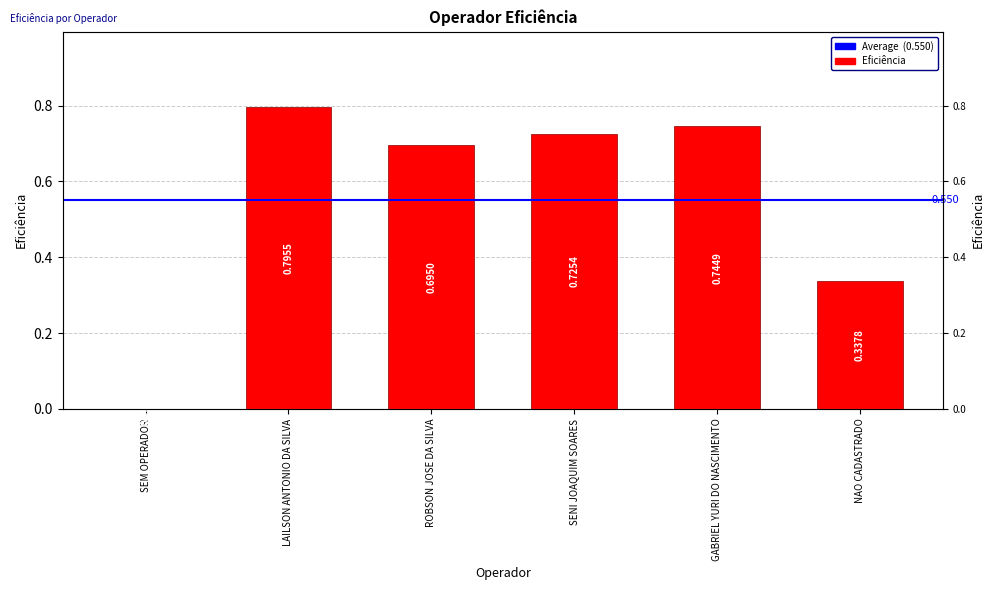

Is it true that the value at SENI JOAQUIM SOARES is 0.7?

True